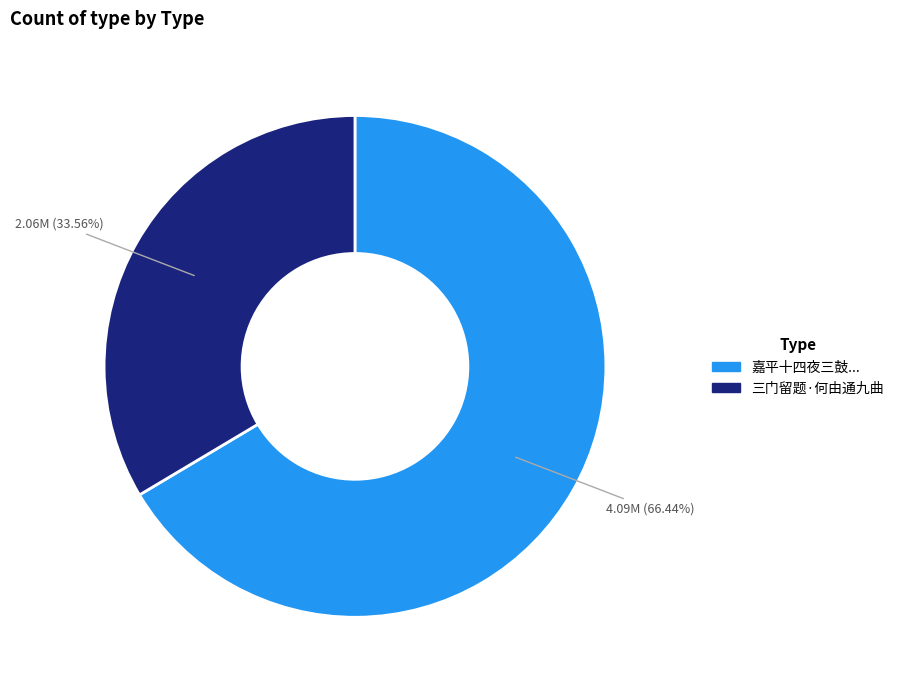

Is there any slice that represents more than half of the pie?

Yes